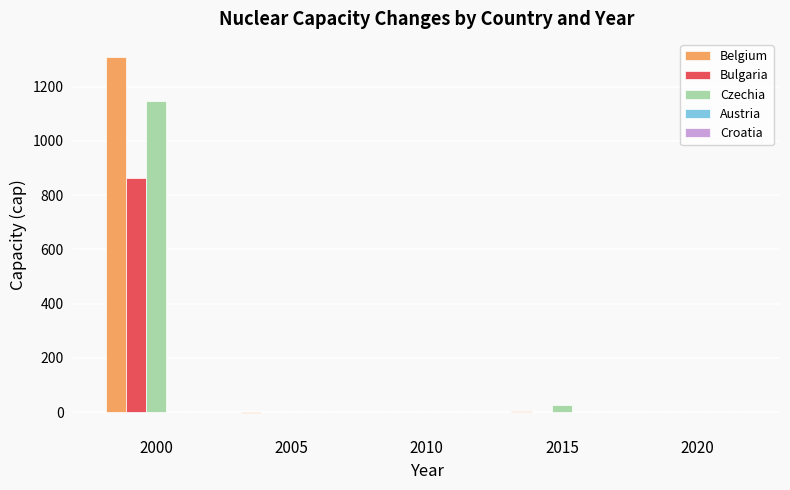

What is the spread (max minus min) of values at 2020?

0.5